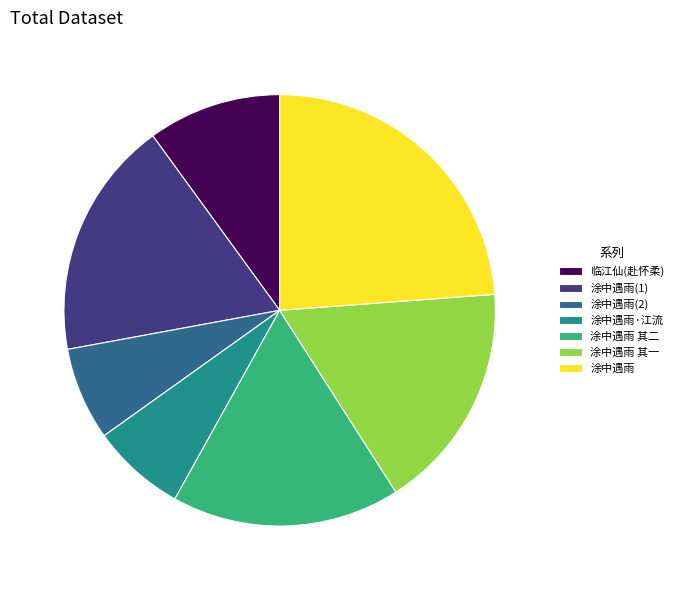

Approximately how many times larger is the value at 涂中遇雨·江流 compared to 临江仙(赴怀柔)?

0.7